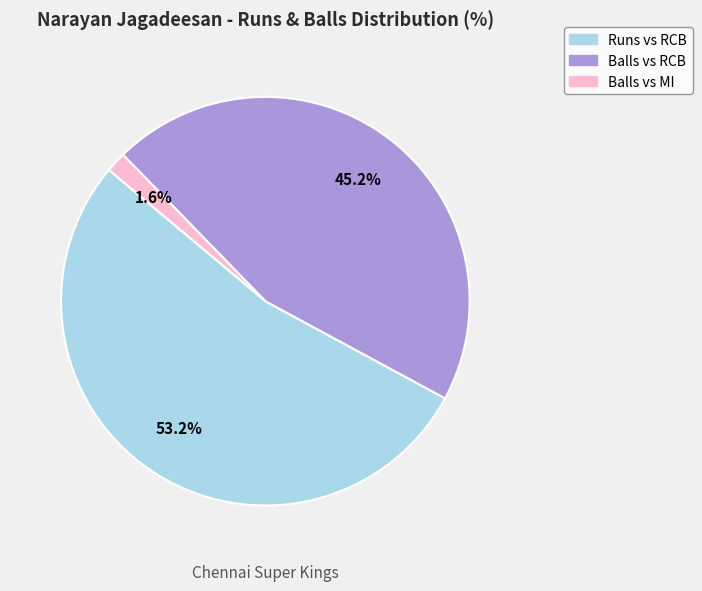

Does Runs vs RCB account for over 50% of the chart?

Yes